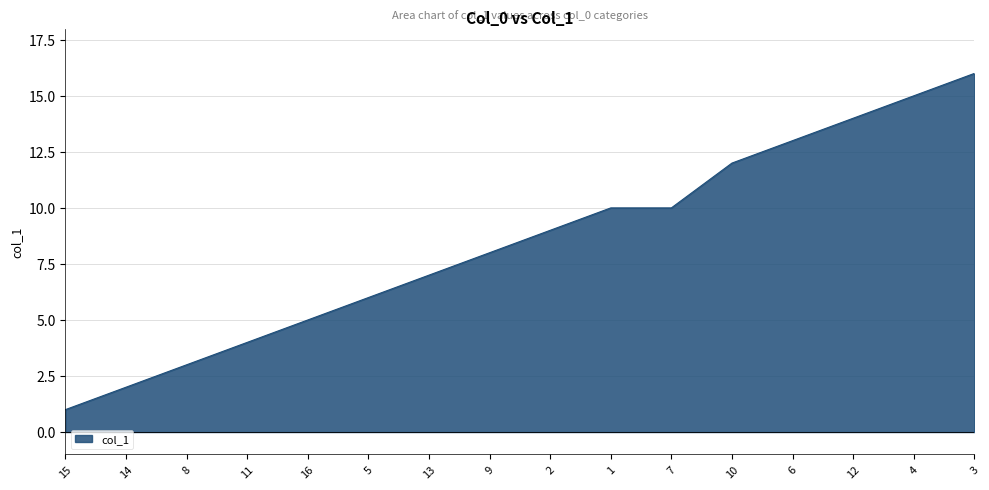

What is the greatest value displayed?

16